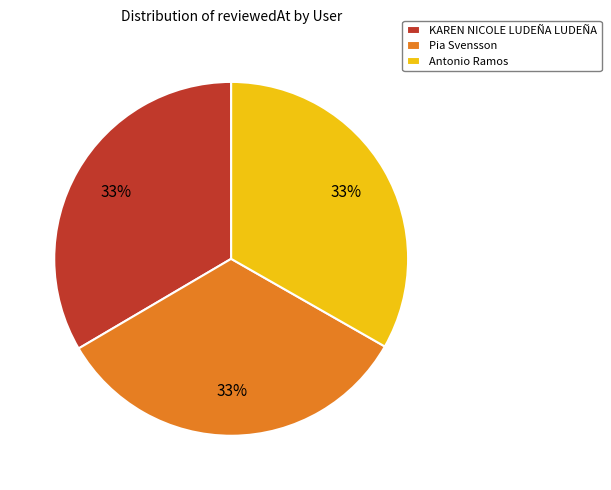

Combined, do Pia Svensson and KAREN NICOLE LUDEÑA LUDEÑA account for over 50%?

Yes